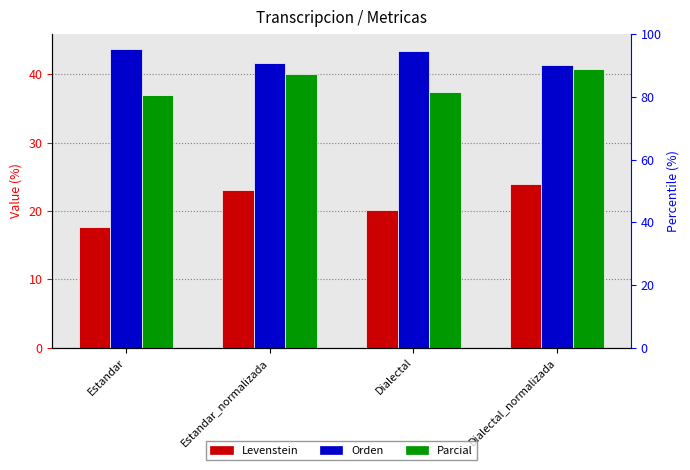

What is the sum of all Orden values?

170.2